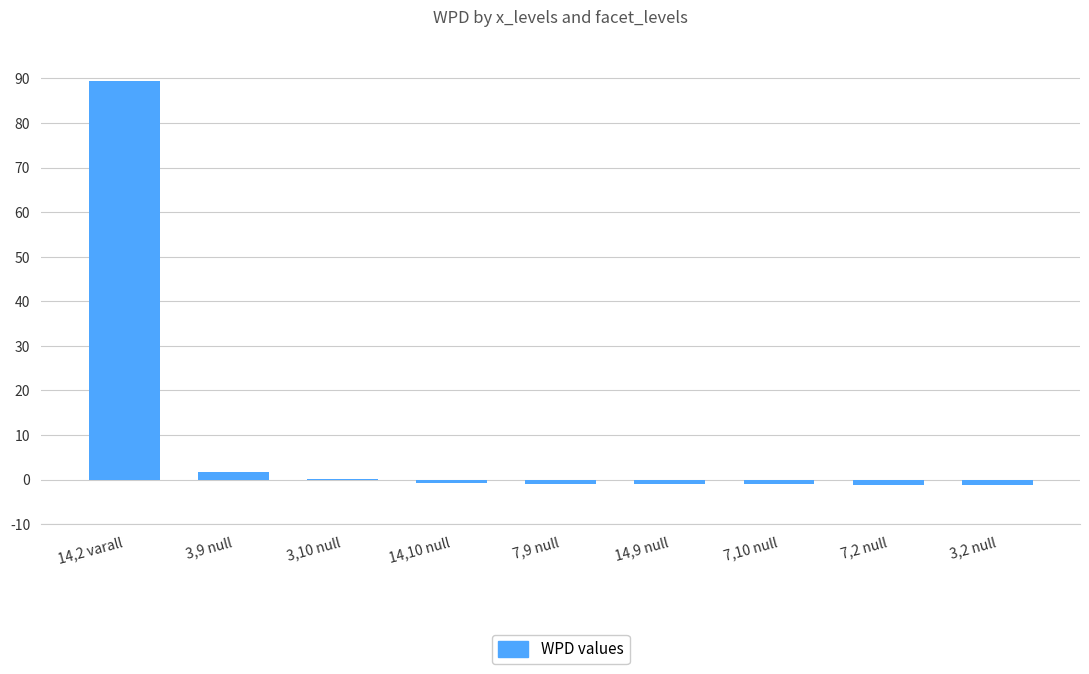

What is the sum of the values at 14,9 null and 3,10 null?

-0.9